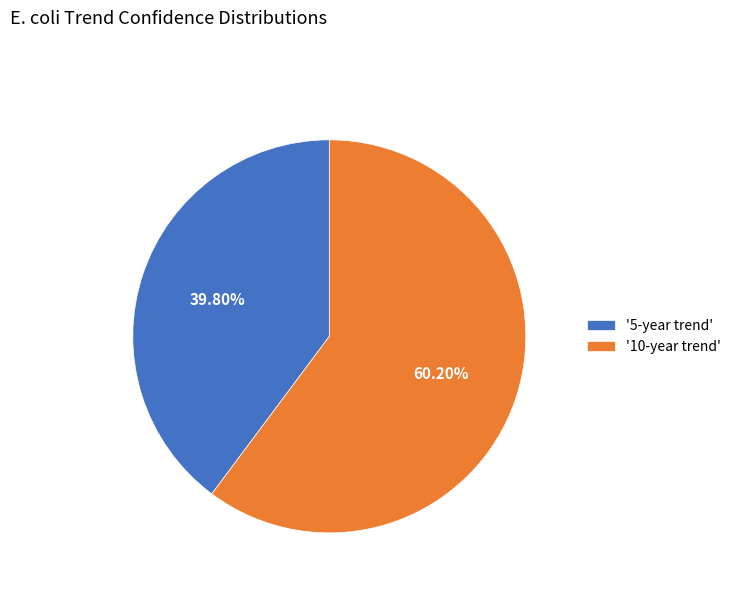

Count the number of slices in the pie.

2